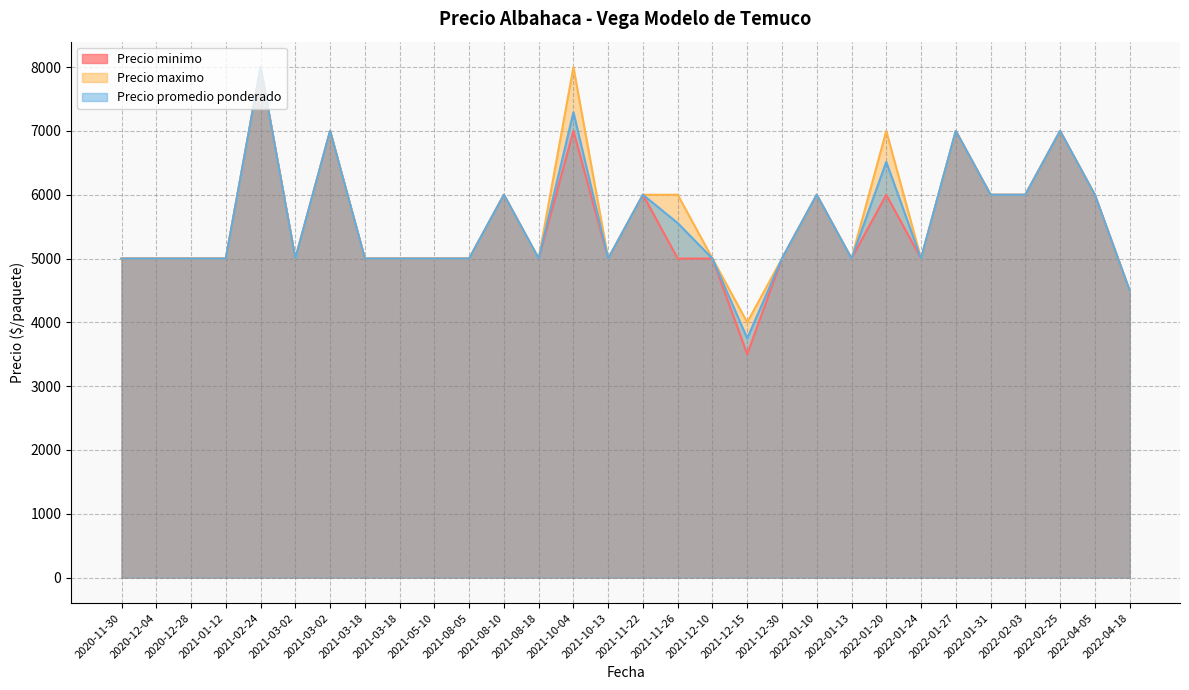

Reading left to right, list all the values displayed in this chart.

Precio minimo: 2020-11-30=5000	2020-12-04=5000	2020-12-28=5000	2021-01-12=5000	2021-02-24=8000	2021-03-02=5000	2021-03-02=7000	2021-03-18=5000	2021-03-18=5000	2021-05-10=5000	2021-08-05=5000	2021-08-10=6000	2021-08-18=5000	2021-10-04=7000	2021-10-13=5000	2021-11-22=6000	2021-11-26=5000	2021-12-10=5000	2021-12-15=3500	2021-12-30=5000	2022-01-10=6000	2022-01-13=5000	2022-01-20=6000	2022-01-24=5000	2022-01-27=7000	2022-01-31=6000	2022-02-03=6000	2022-02-25=7000	2022-04-05=6000	2022-04-18=4500
Precio maximo: 2020-11-30=5000	2020-12-04=5000	2020-12-28=5000	2021-01-12=5000	2021-02-24=8000	2021-03-02=5000	2021-03-02=7000	2021-03-18=5000	2021-03-18=5000	2021-05-10=5000	2021-08-05=5000	2021-08-10=6000	2021-08-18=5000	2021-10-04=8000	2021-10-13=5000	2021-11-22=6000	2021-11-26=6000	2021-12-10=5000	2021-12-15=4000	2021-12-30=5000	2022-01-10=6000	2022-01-13=5000	2022-01-20=7000	2022-01-24=5000	2022-01-27=7000	2022-01-31=6000	2022-02-03=6000	2022-02-25=7000	2022-04-05=6000	2022-04-18=4500
Precio promedio ponderado: 2020-11-30=5000	2020-12-04=5000	2020-12-28=5000	2021-01-12=5000	2021-02-24=8000	2021-03-02=5000	2021-03-02=7000	2021-03-18=5000	2021-03-18=5000	2021-05-10=5000	2021-08-05=5000	2021-08-10=6000	2021-08-18=5000	2021-10-04=7294	2021-10-13=5000	2021-11-22=6000	2021-11-26=5556	2021-12-10=5000	2021-12-15=3750	2021-12-30=5000	2022-01-10=6000	2022-01-13=5000	2022-01-20=6516	2022-01-24=5000	2022-01-27=7000	2022-01-31=6000	2022-02-03=6000	2022-02-25=7000	2022-04-05=6000	2022-04-18=4500